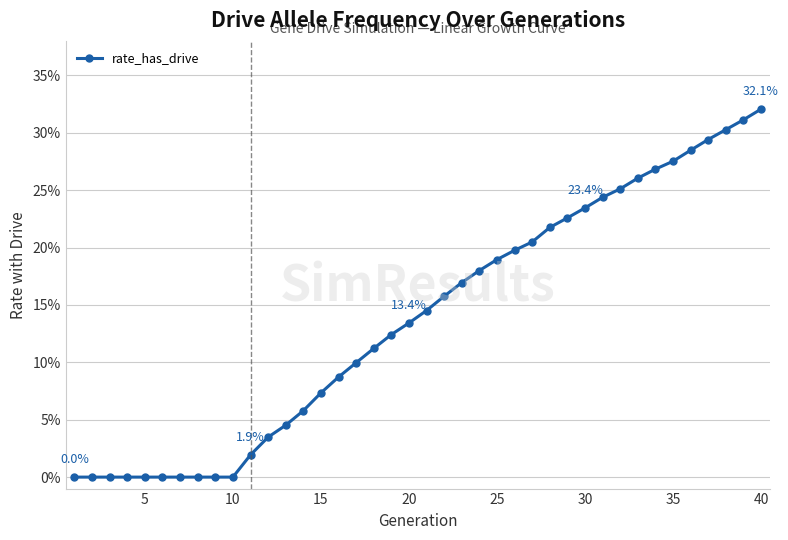

Does the chart have visible grid lines?

Yes